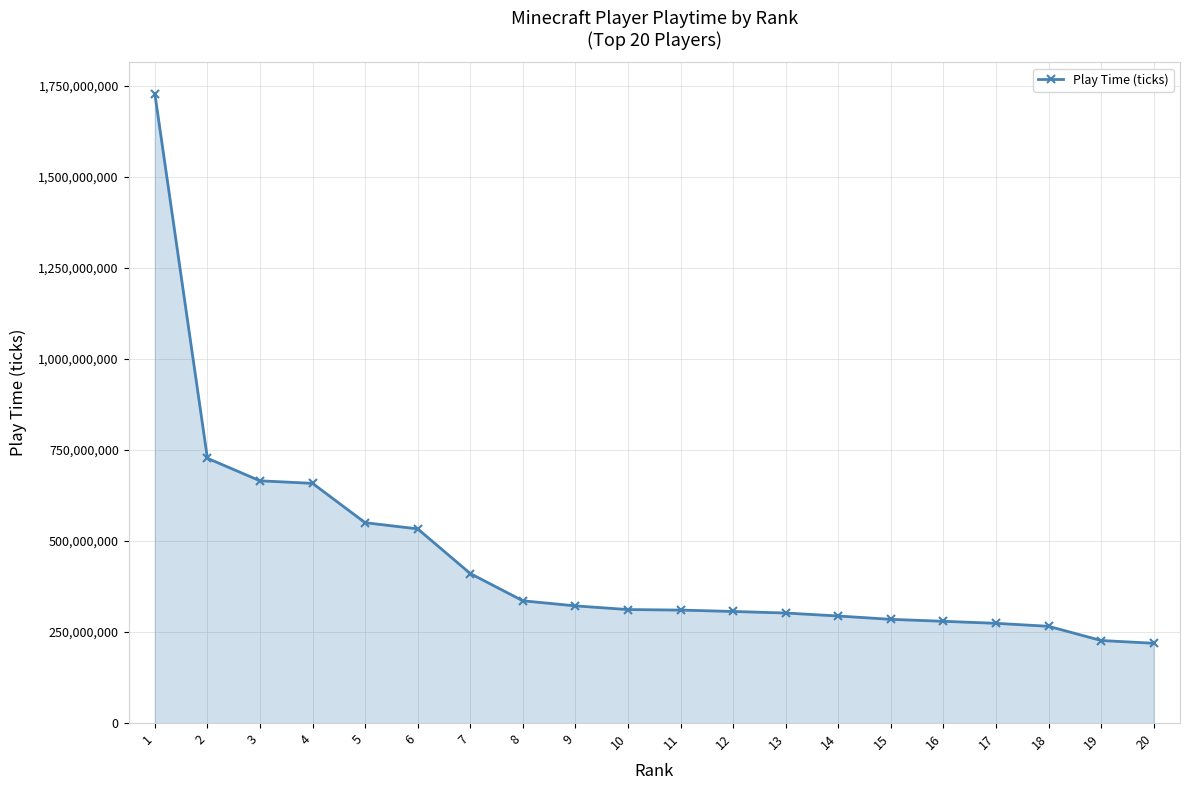

What is the sum of all values?

9005086546